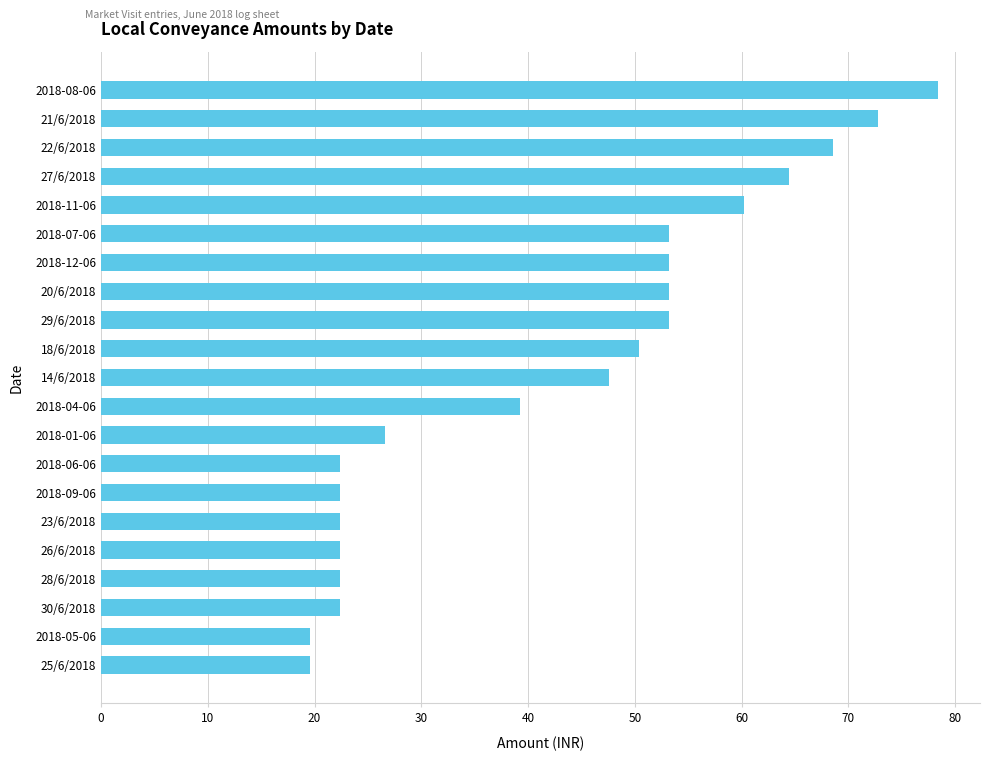

What is the value of the 9th bar from the top?

53.2